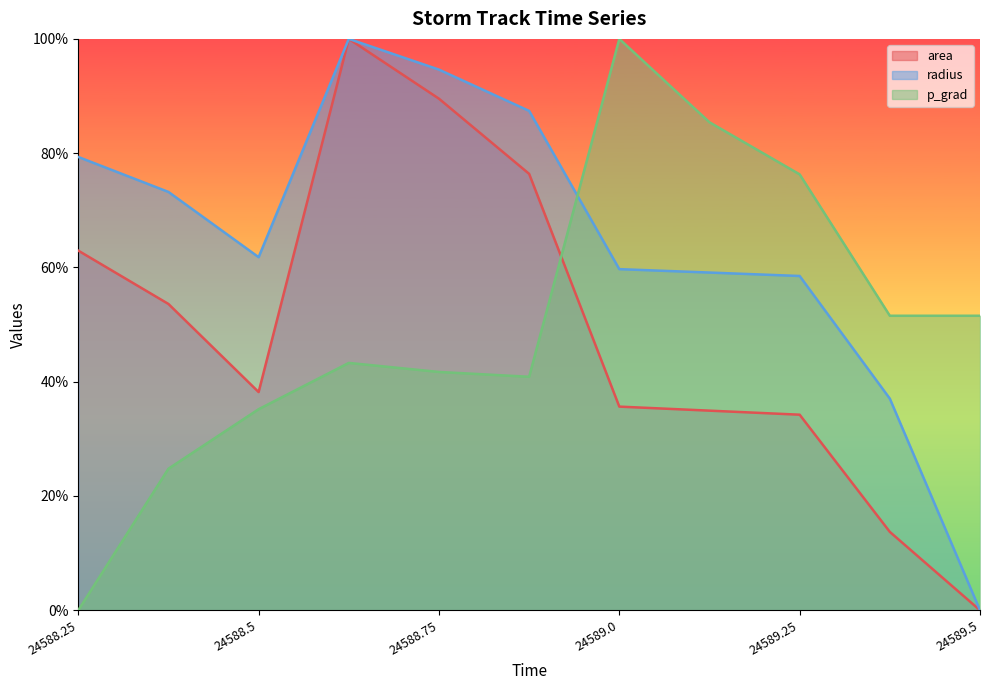

True or false: p_grad has more than 0 interior local peaks.

True